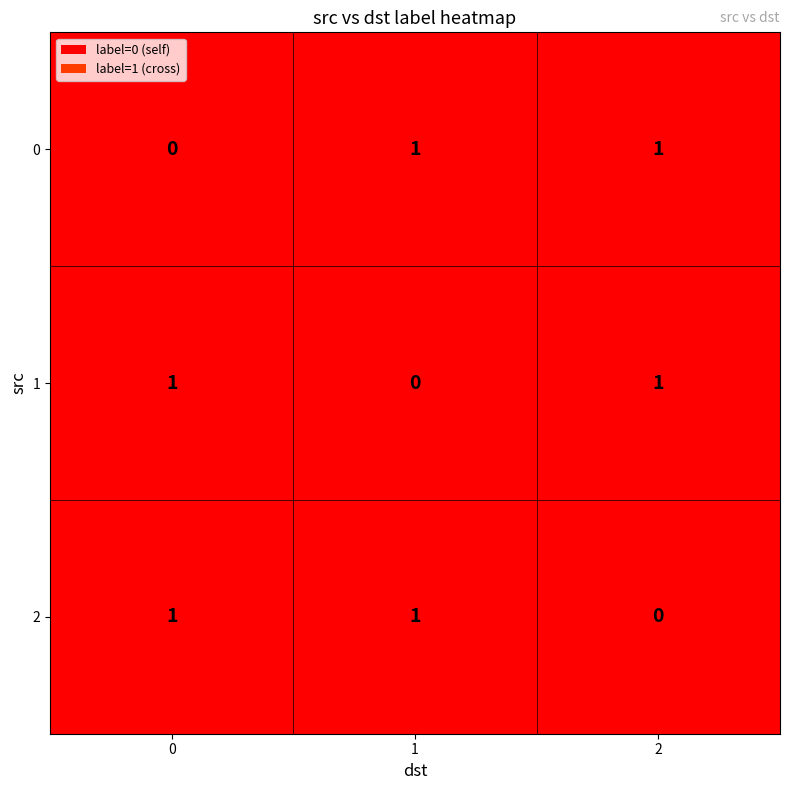

How many values in the 2 series are below 1?

1